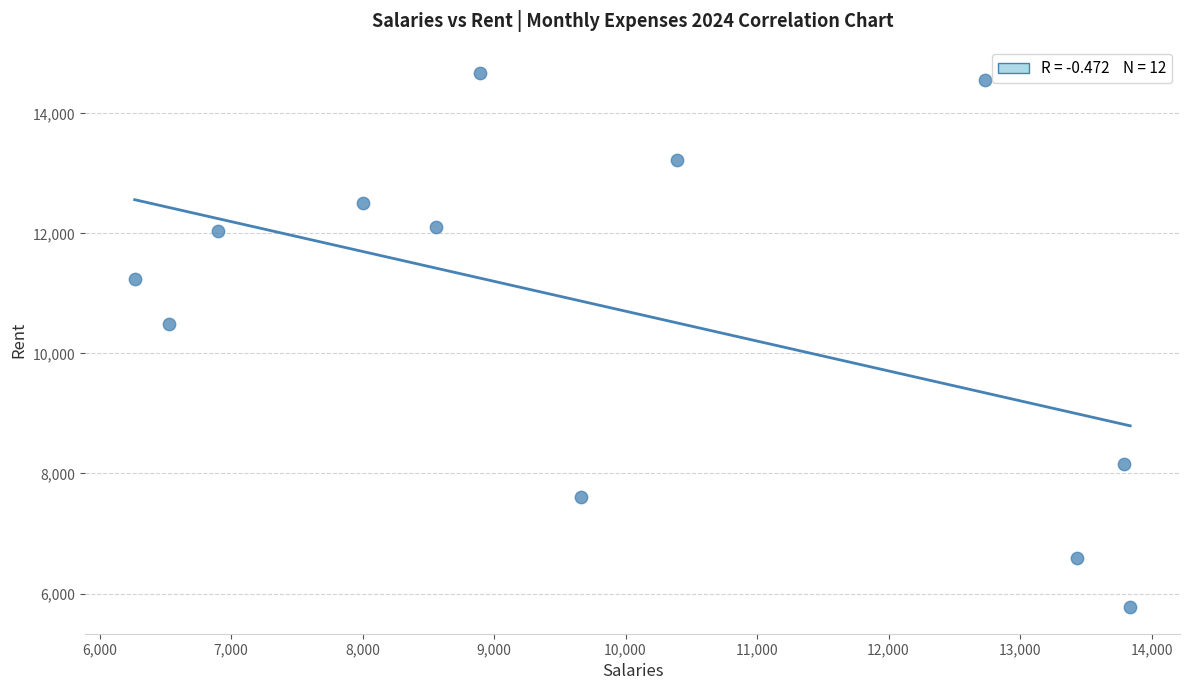

What Y value in the scatter plot is closest to 10222?

10486